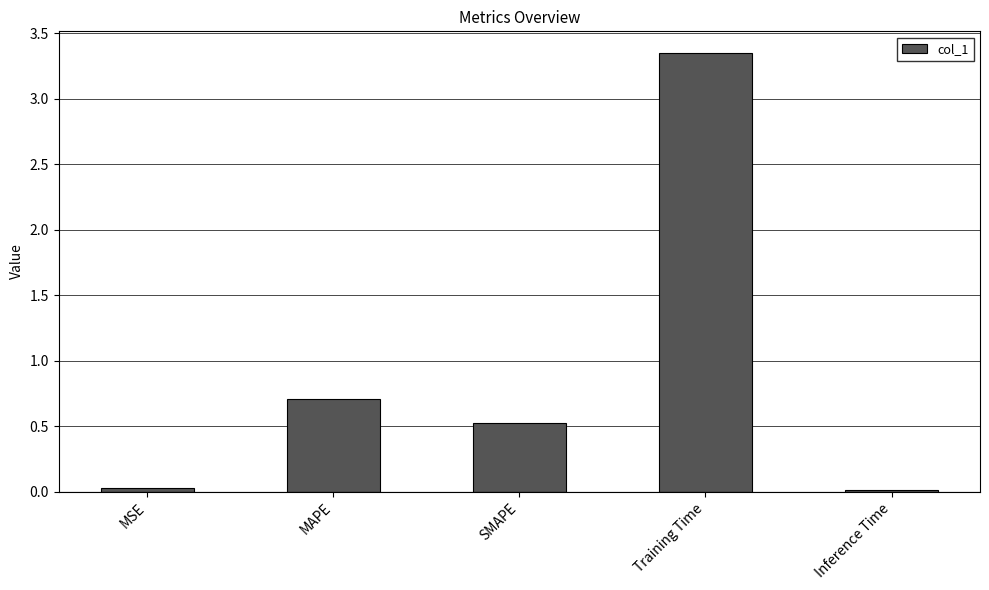

Which label corresponds to the largest value in the chart?

Training Time